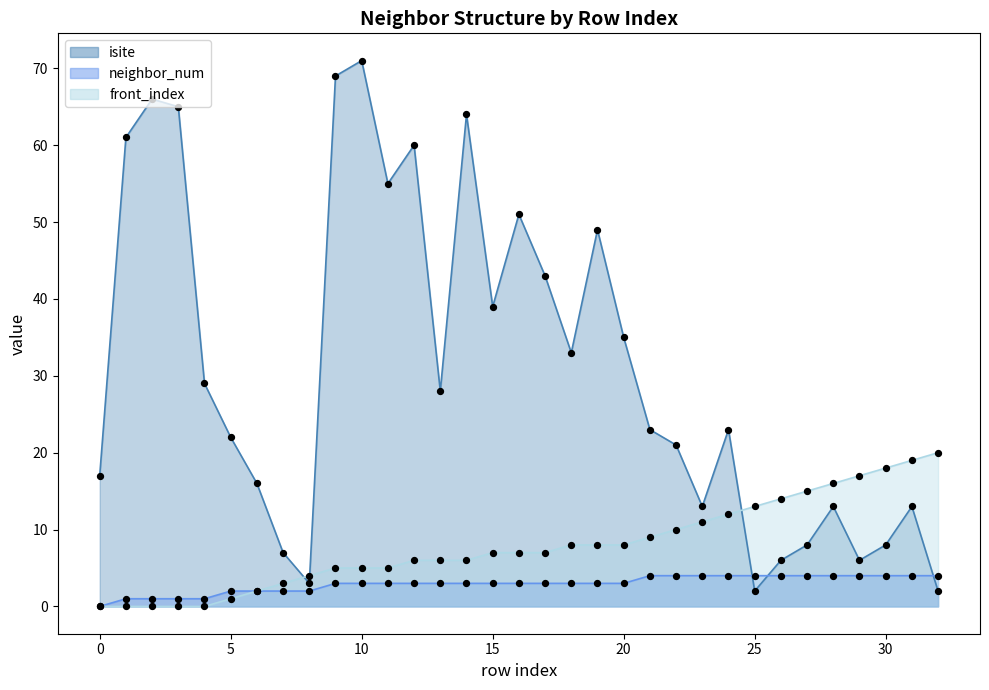

What are all the series names shown in the legend?

isite, neighbor_num, front_index